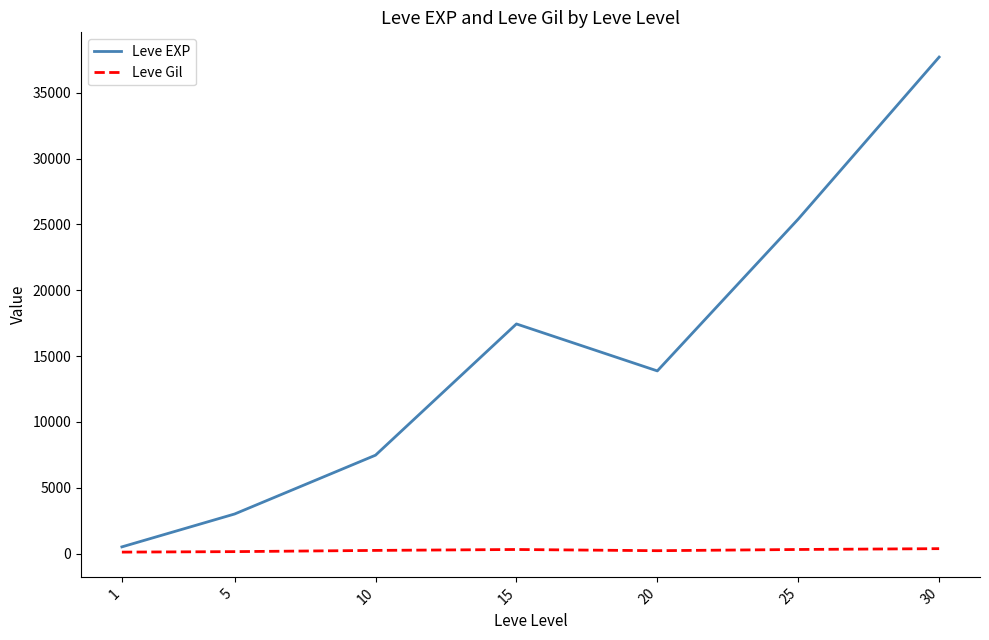

How many values in the Leve EXP series exceed 13876?

4